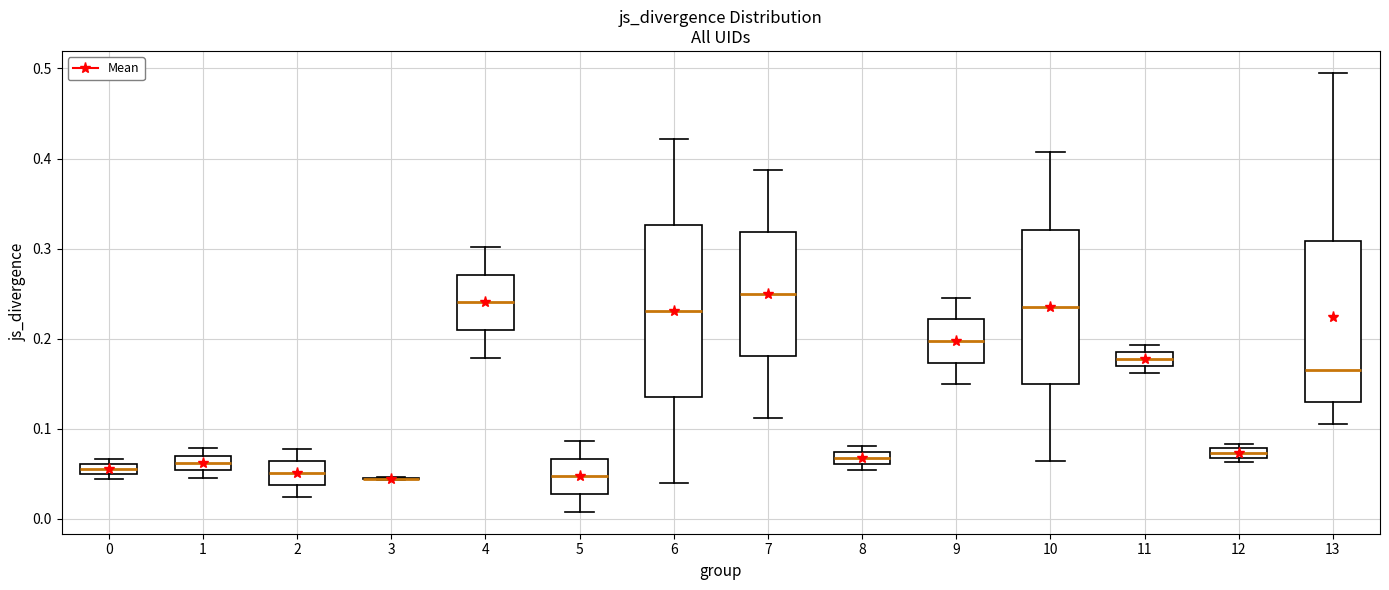

Which box is the tallest, from its lower edge to its upper edge?

6